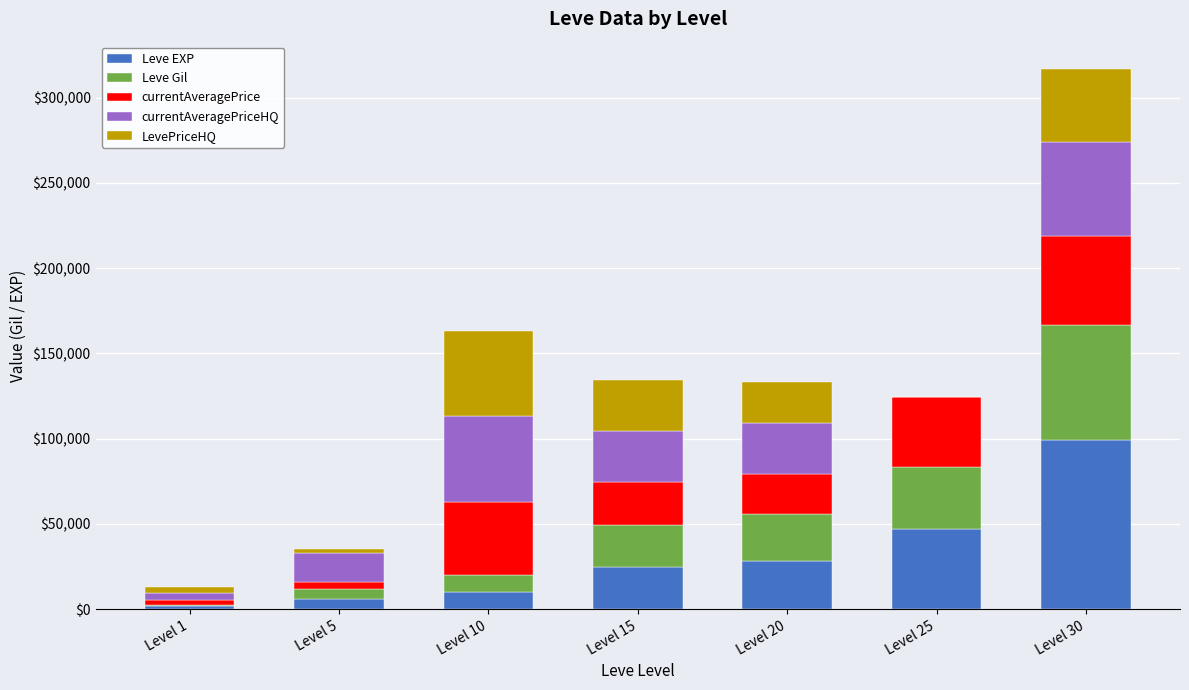

What is the maximum value for Leve EXP?

99220